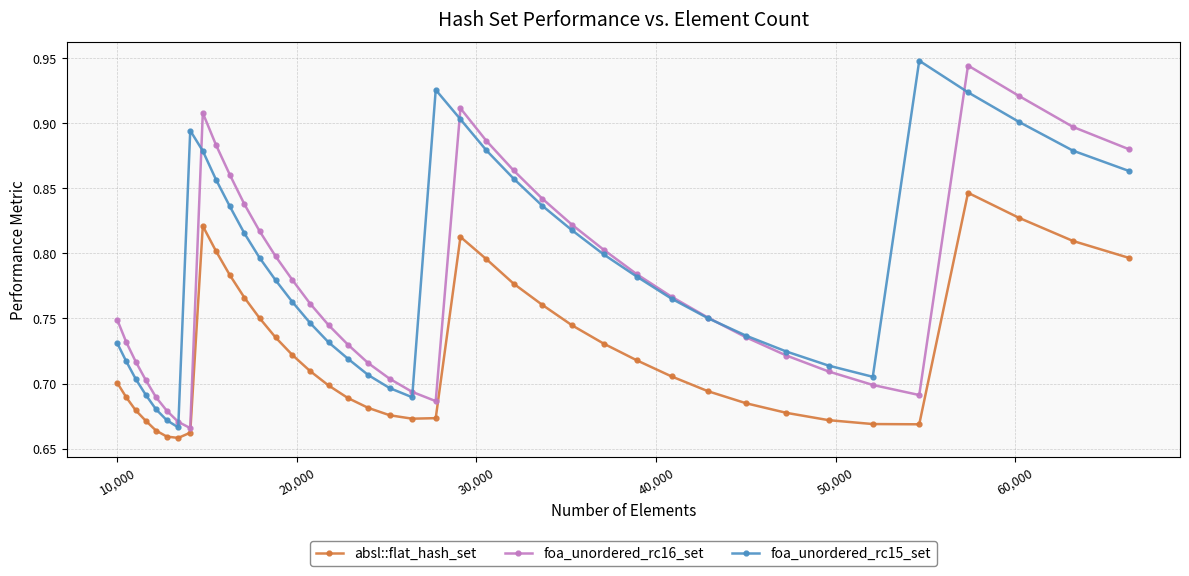

True or false: foa_unordered_rc15_set has more than 1 interior local peaks.

True